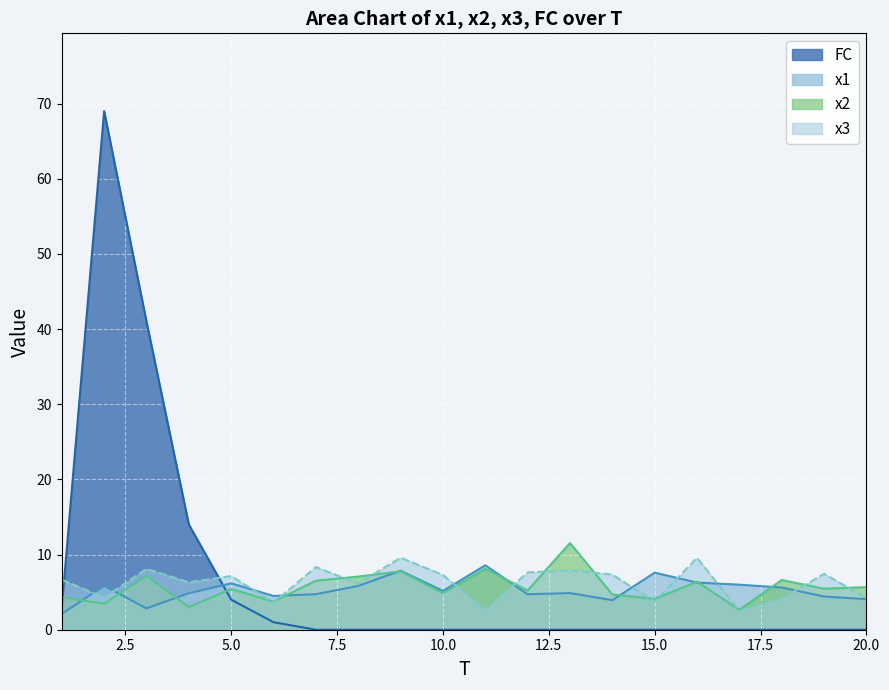

How many times do x3 and x1 cross each other?

10